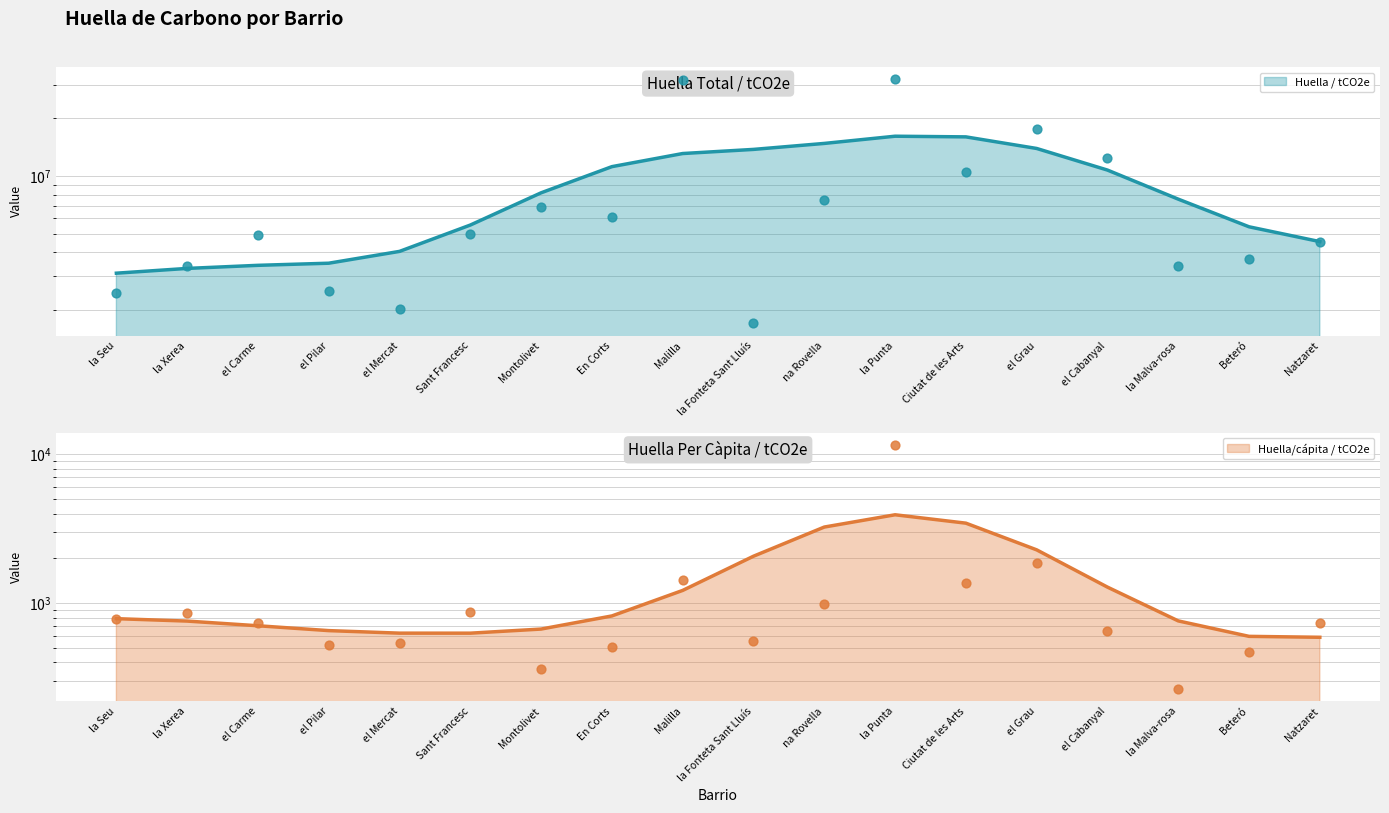

Is the value of Huella / tCO2e at la Punta greater than the value of Huella/cápita / tCO2e at el Mercat?

Yes